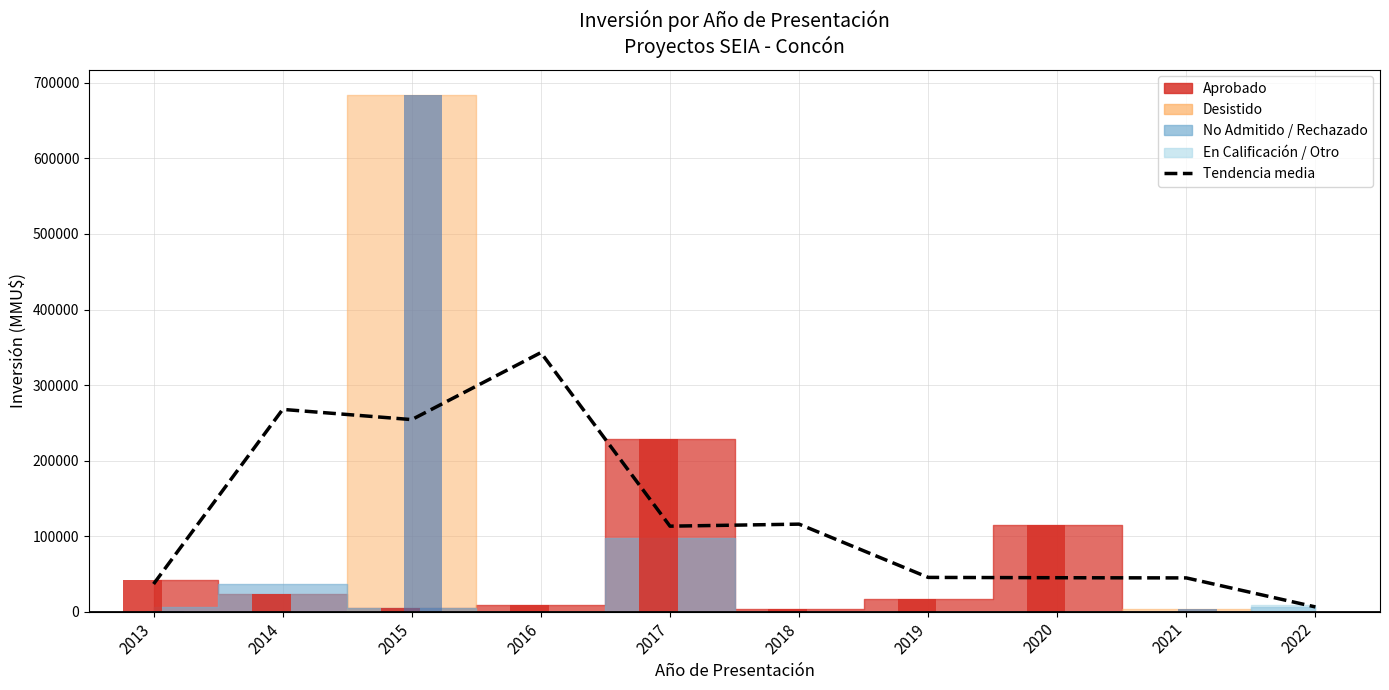

Are the bars grouped side by side (vs. stacked)?

No